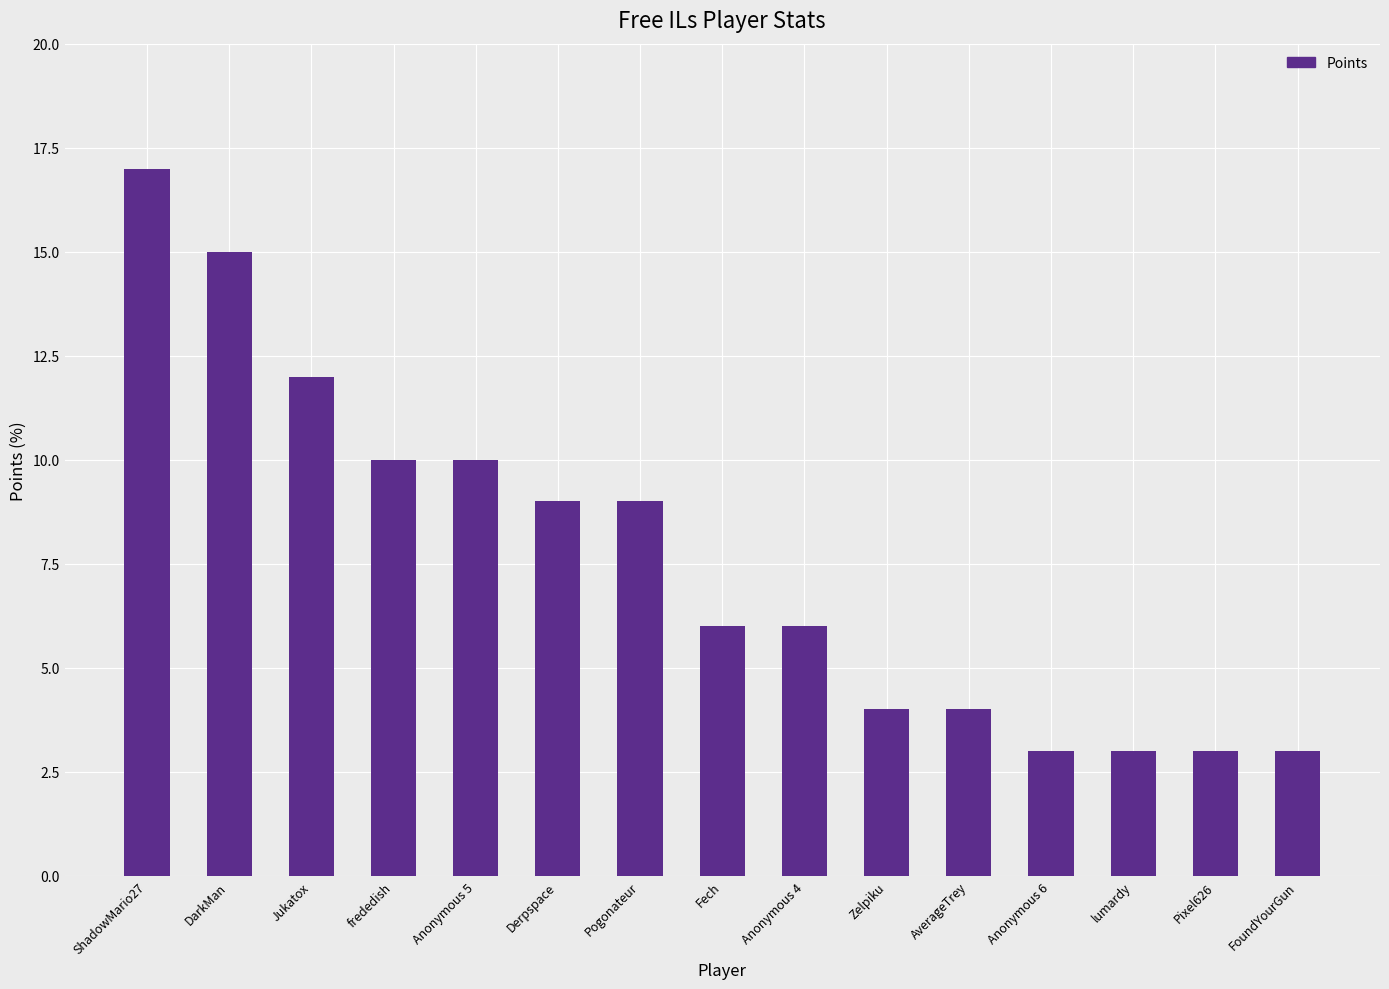

The chart shows a value of 8 at Jukatox. True or false?

False